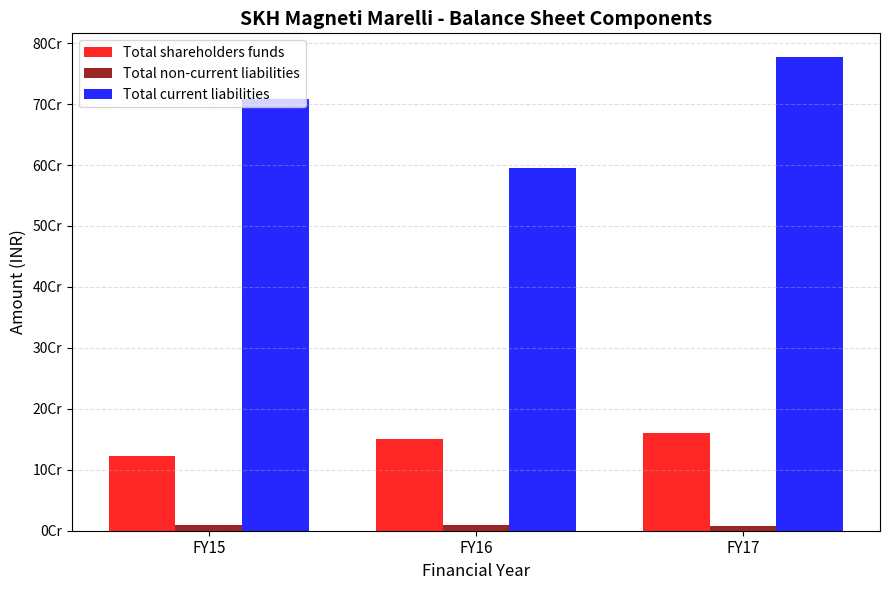

What is the value of the Total non-current liabilities bar at the 3rd from the left?

7488000